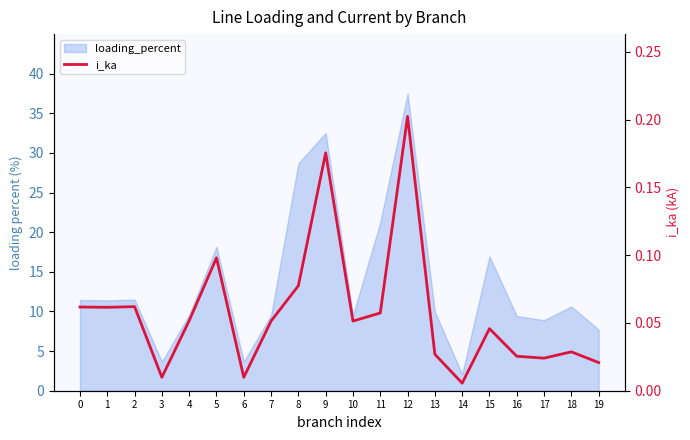

At which category does the data reach its first local peak?

2